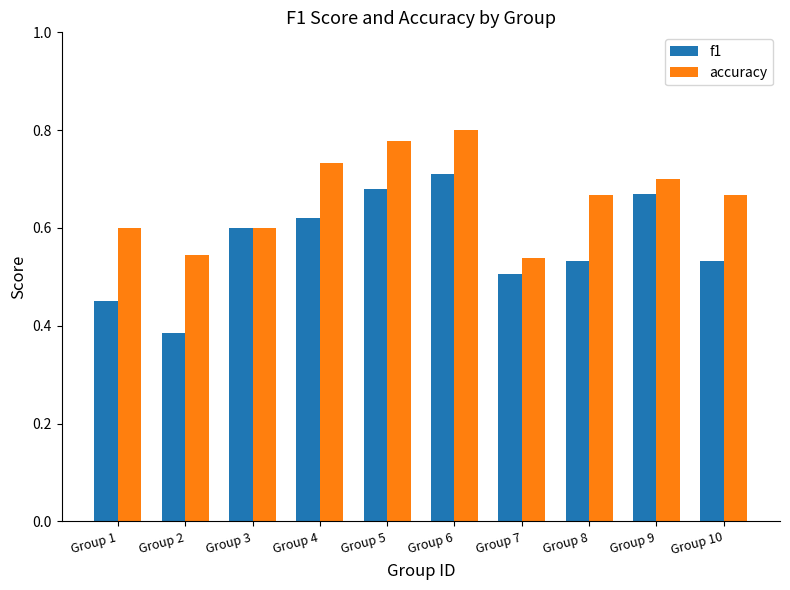

How many bars are there in each group?

2